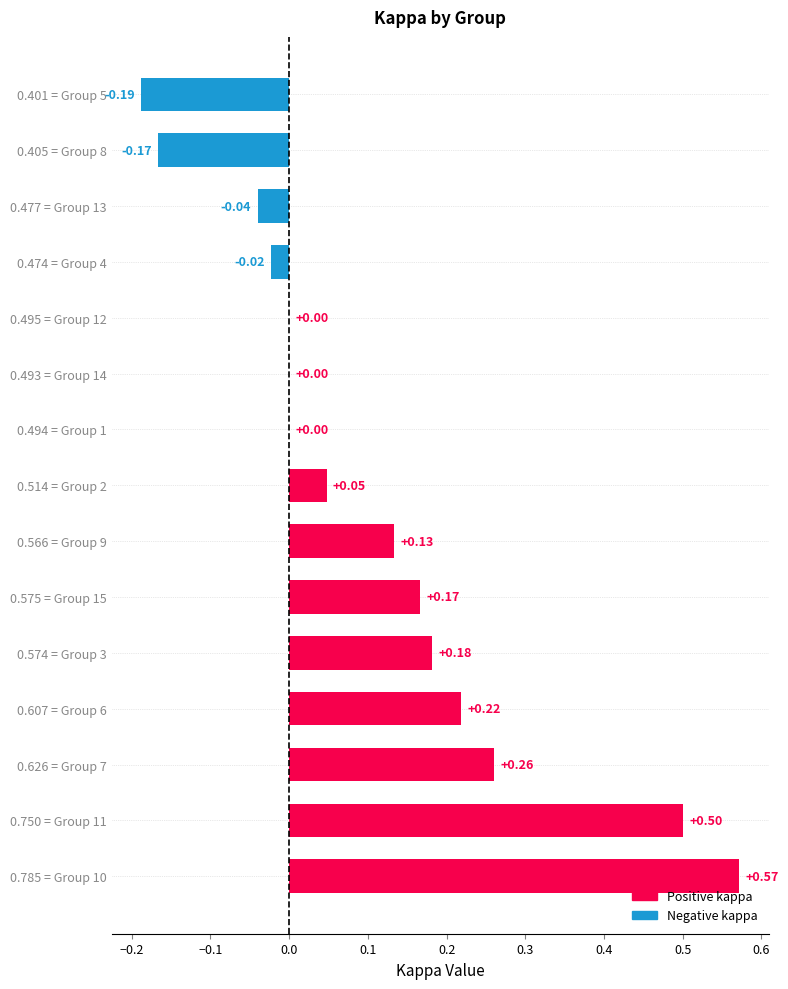

What is the sum of all values?

1.7